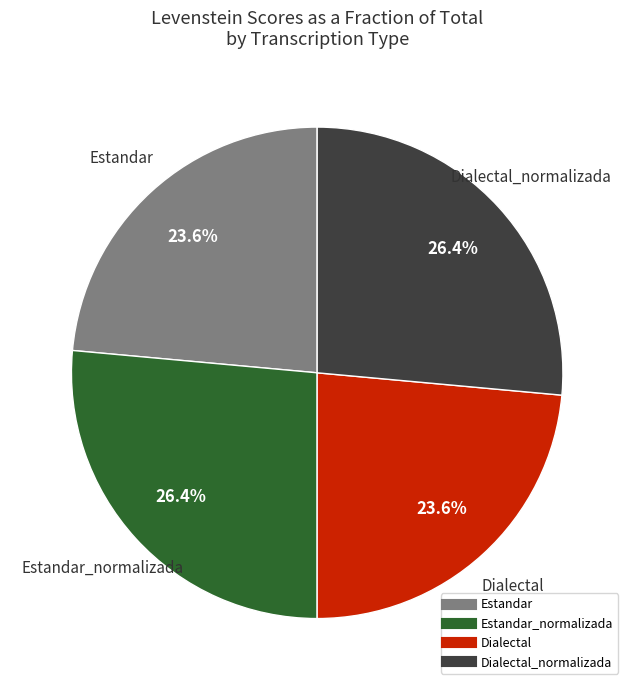

How many slices are in this pie chart?

4